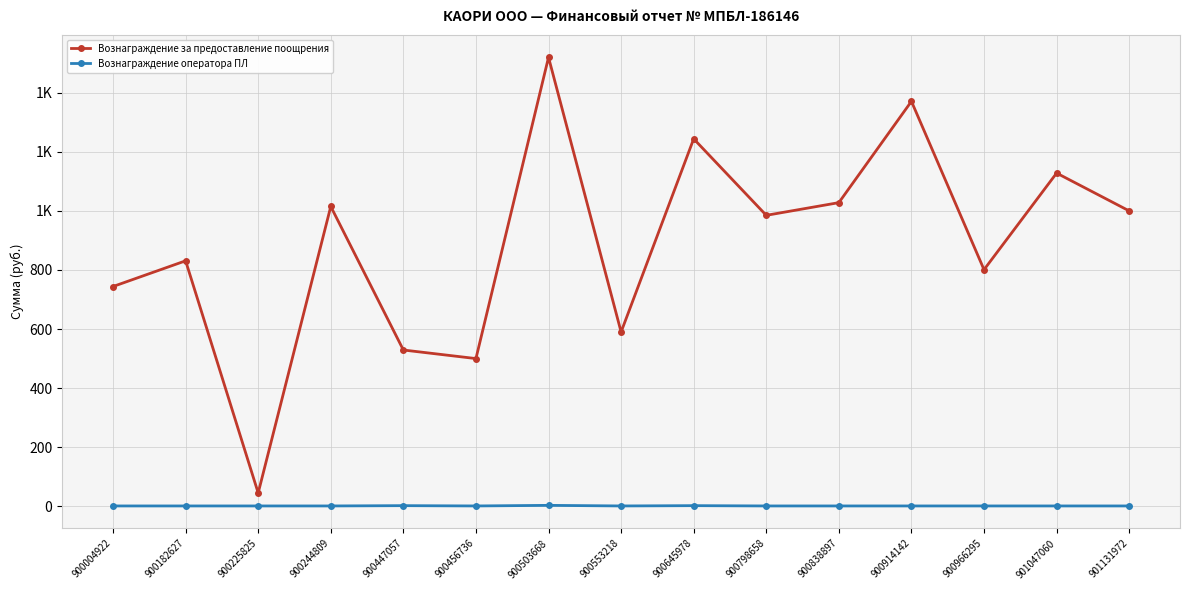

Does the chart have visible grid lines?

Yes